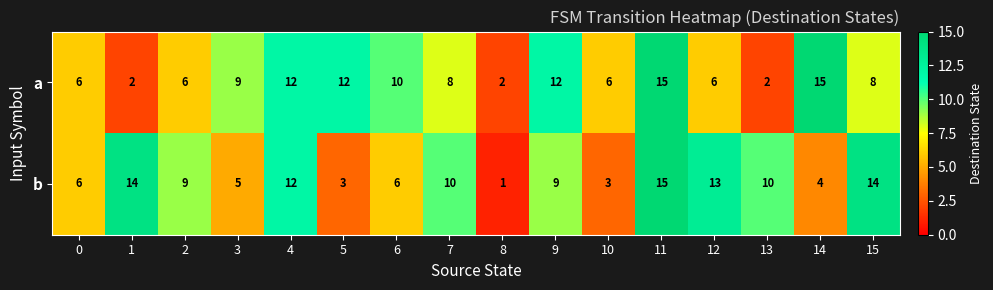

What is the total value across all series at 9?

21